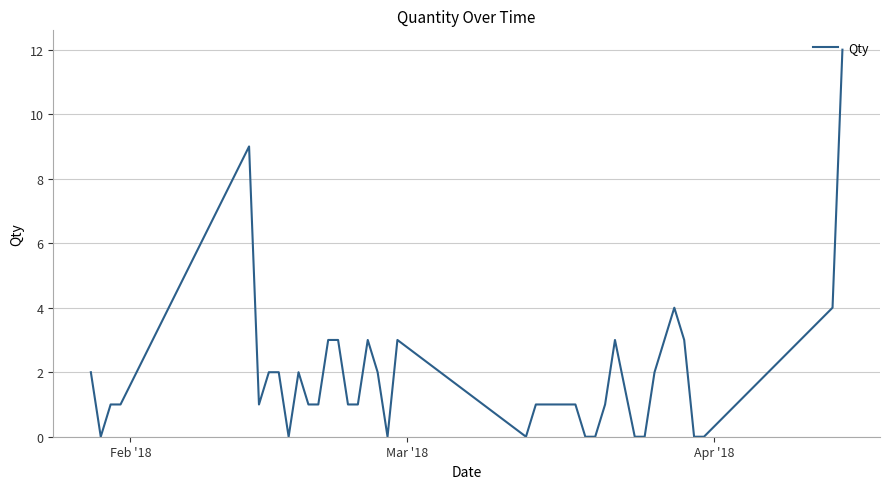

What is the difference between the maximum and minimum values?

12